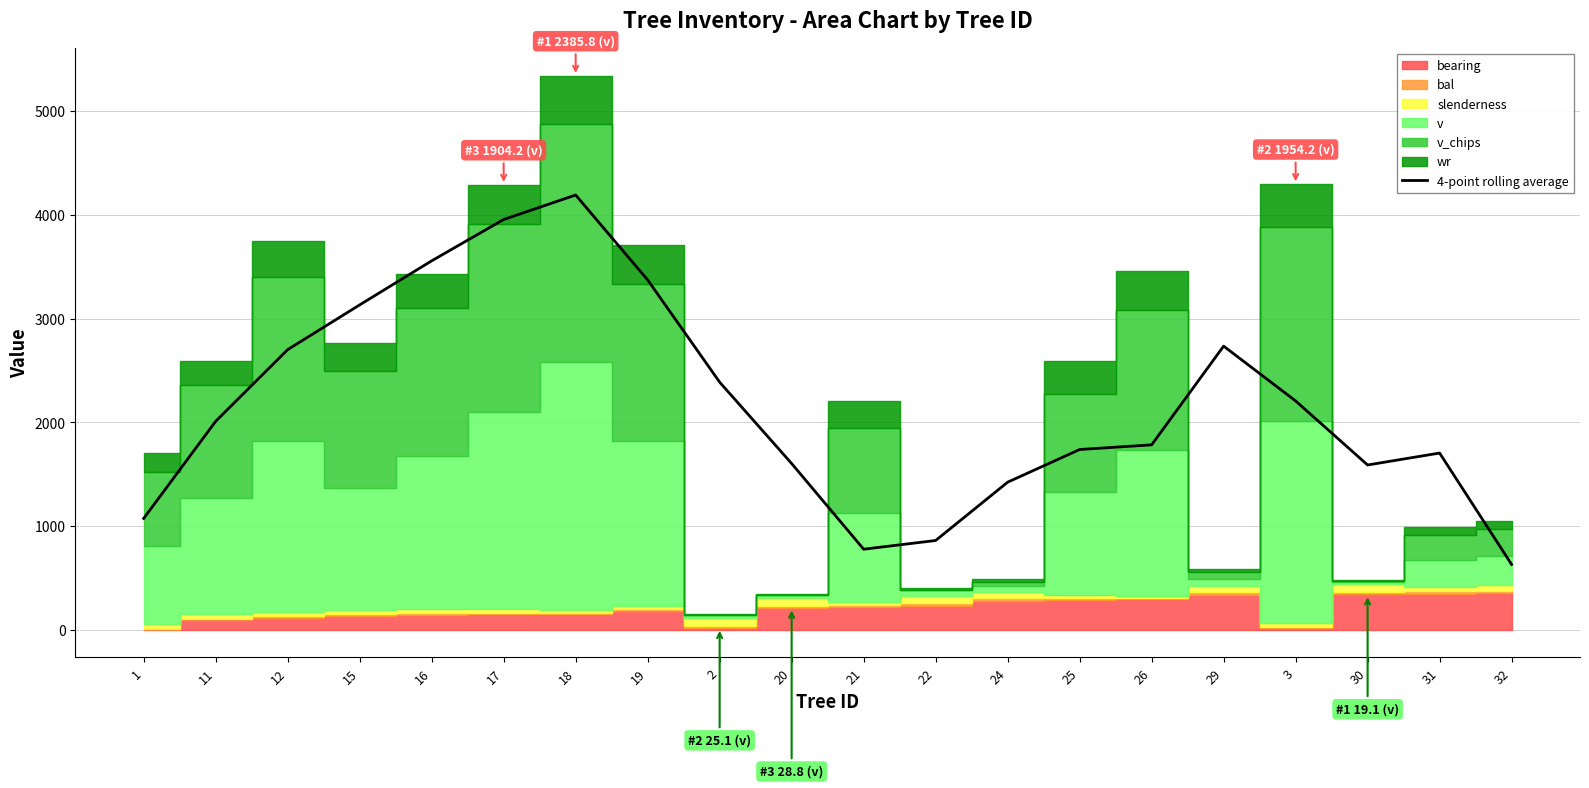

What is the label of the 10th point from the right?

21